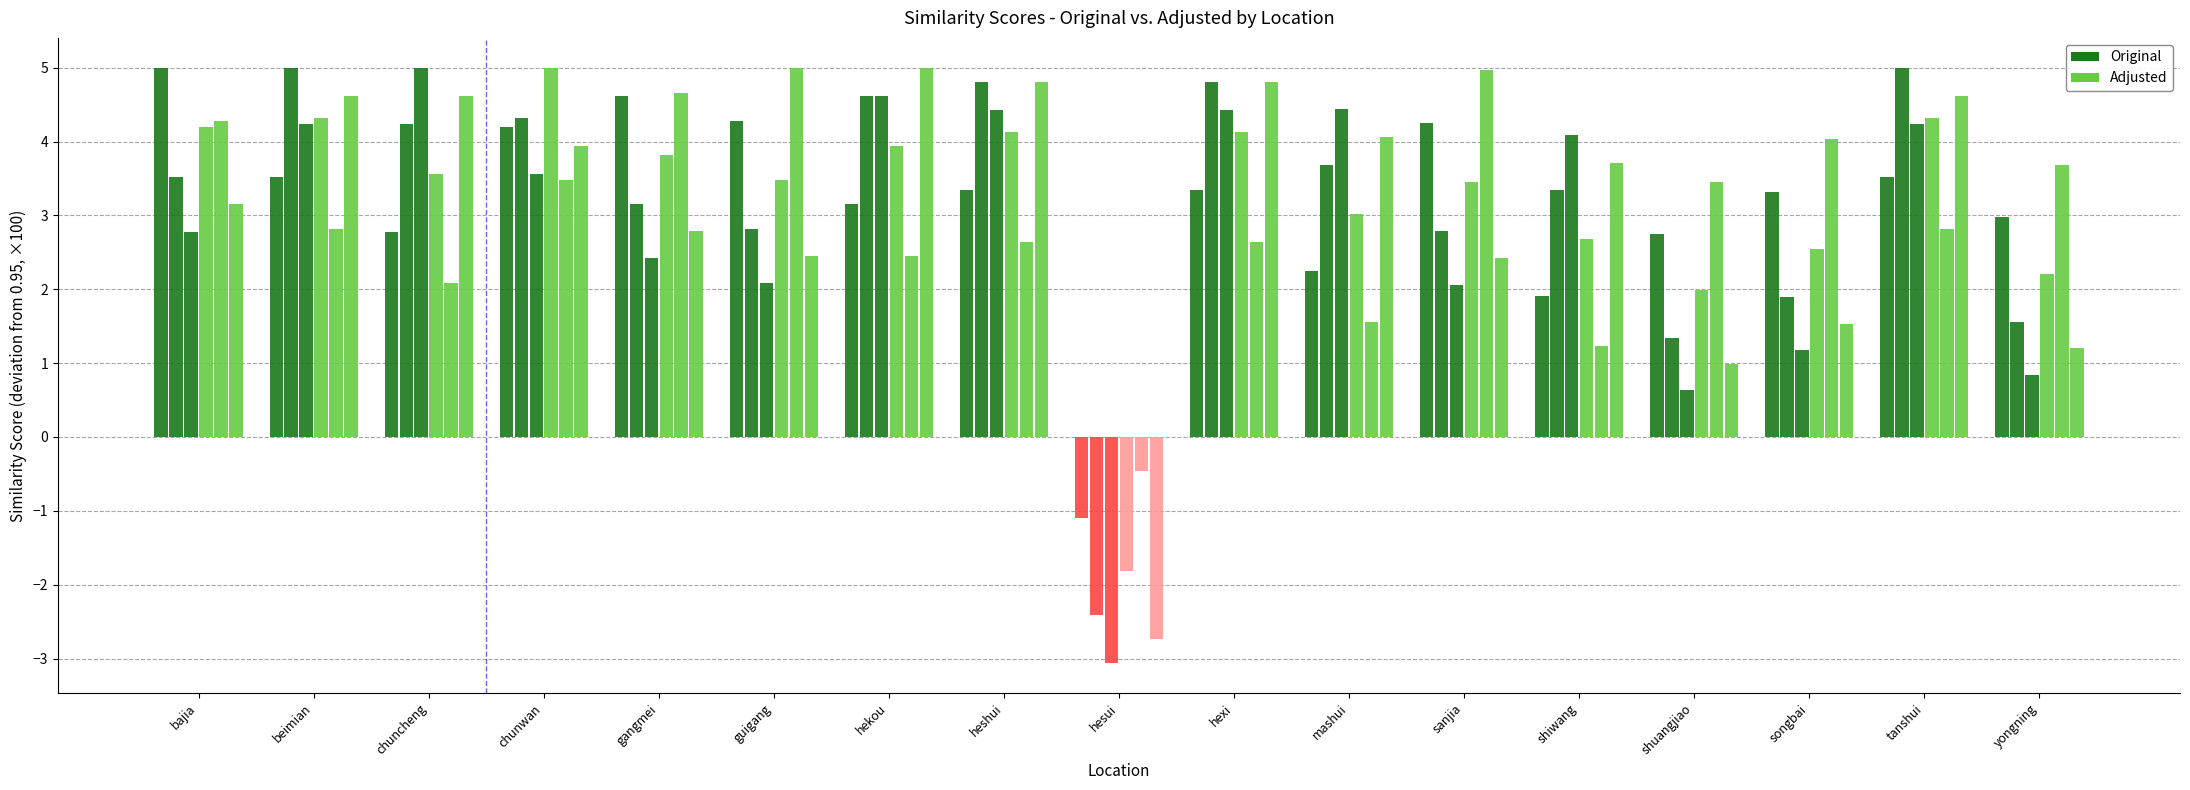

What is the label of the 5th bar from the right?

shiwang